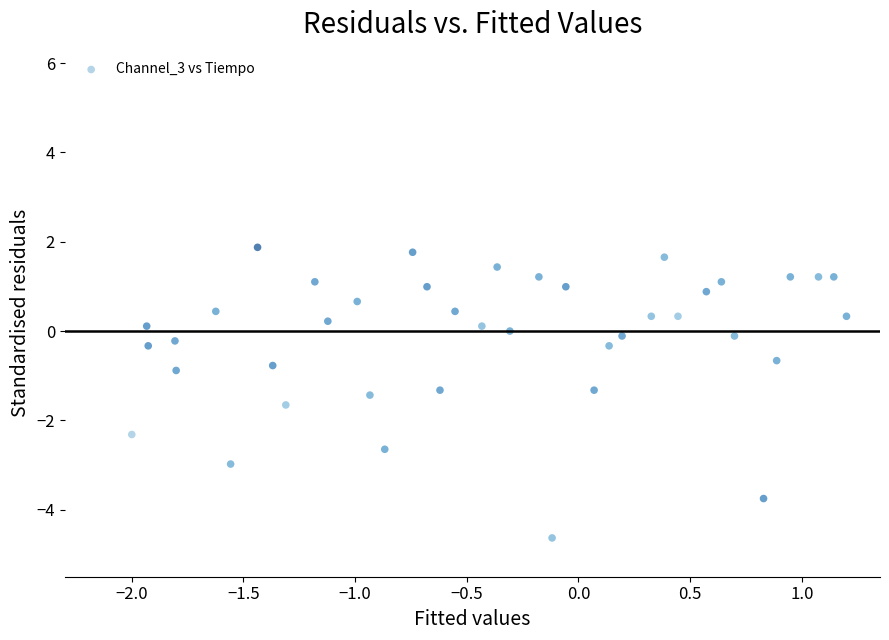

What is the range of X values (max minus min)?

3.2